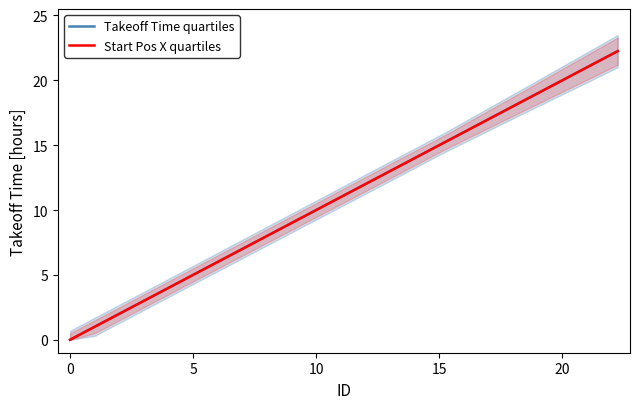

True or false: Start Pos X quartiles and Takeoff Time quartiles intersect in this chart.

False